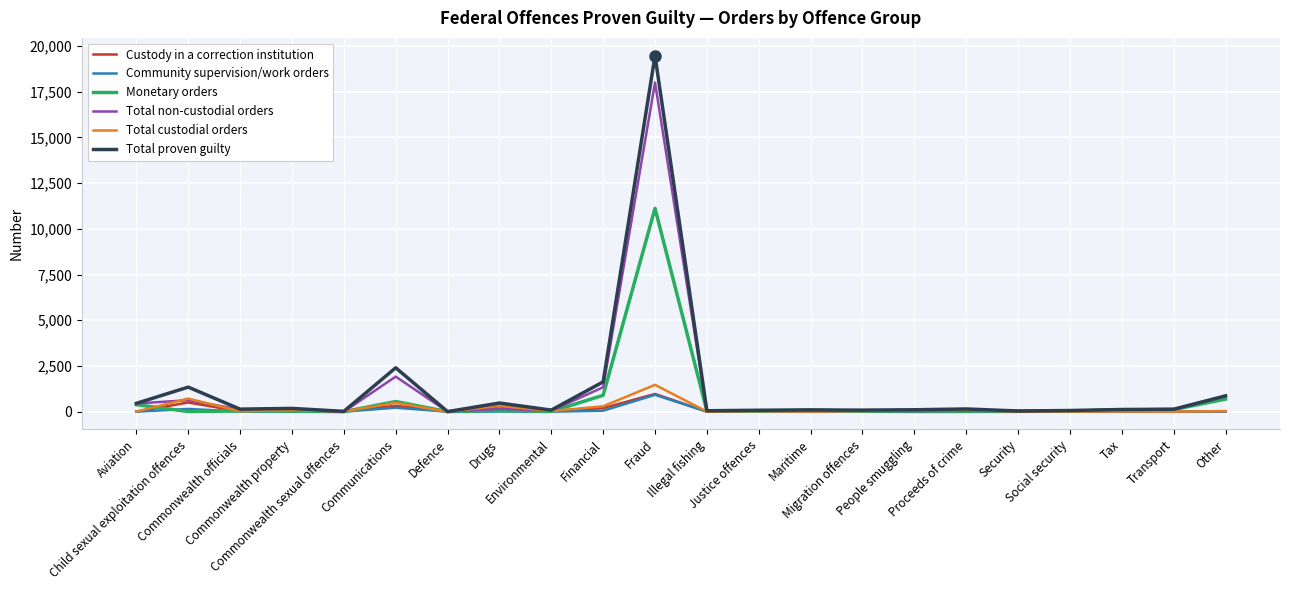

What is the greatest value displayed?

19466